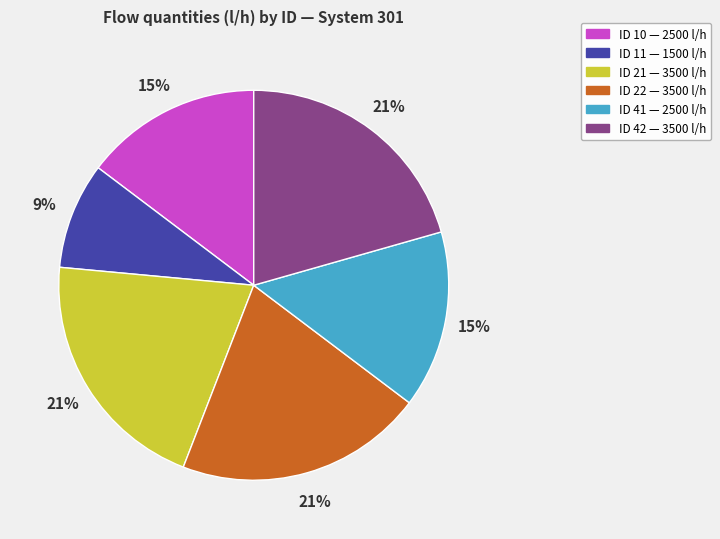

To the nearest percent, what is the average slice percentage?

17%